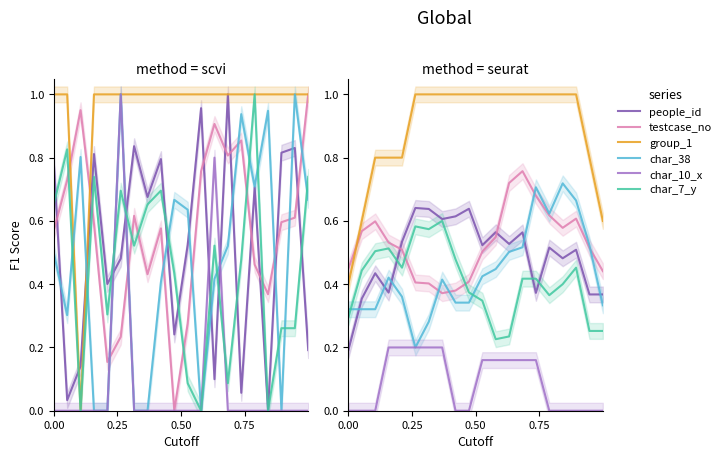

What is the difference between the maximum and second lowest values in the testcase_no series?

0.4